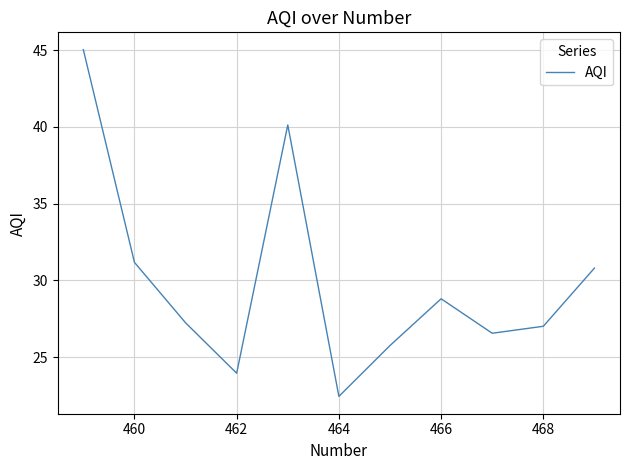

What is the smallest value displayed?

22.4